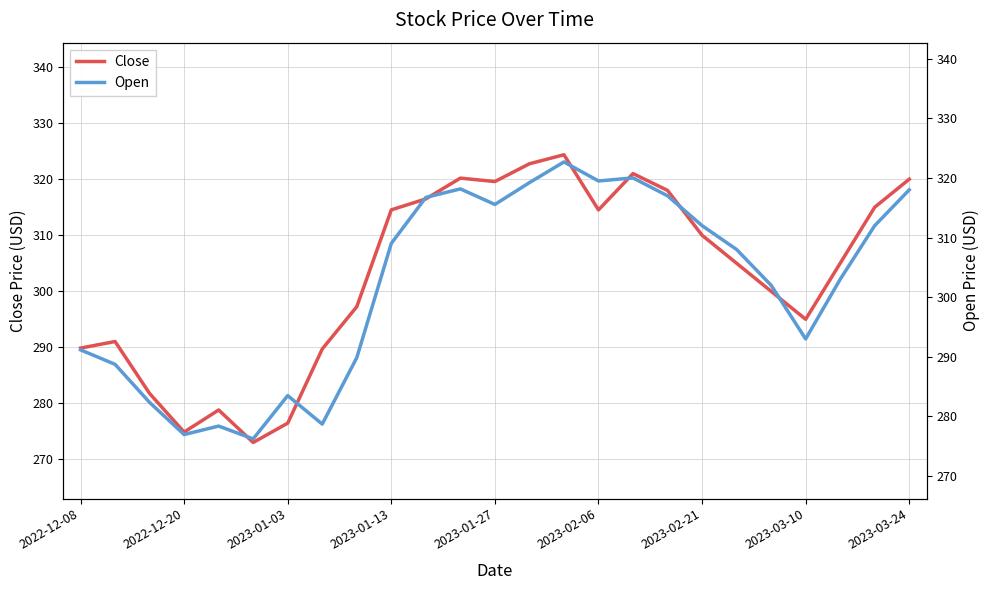

Is it true that Close equals 474.4 at 10?

False